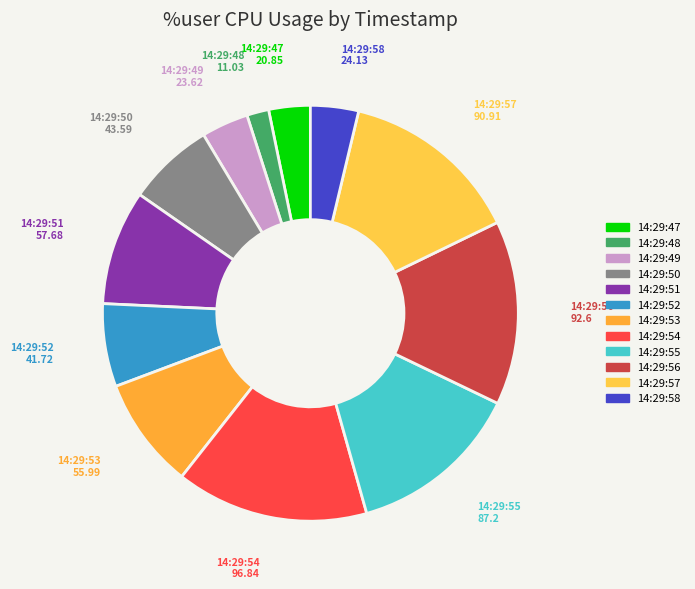

Count the number of slices in the pie.

12